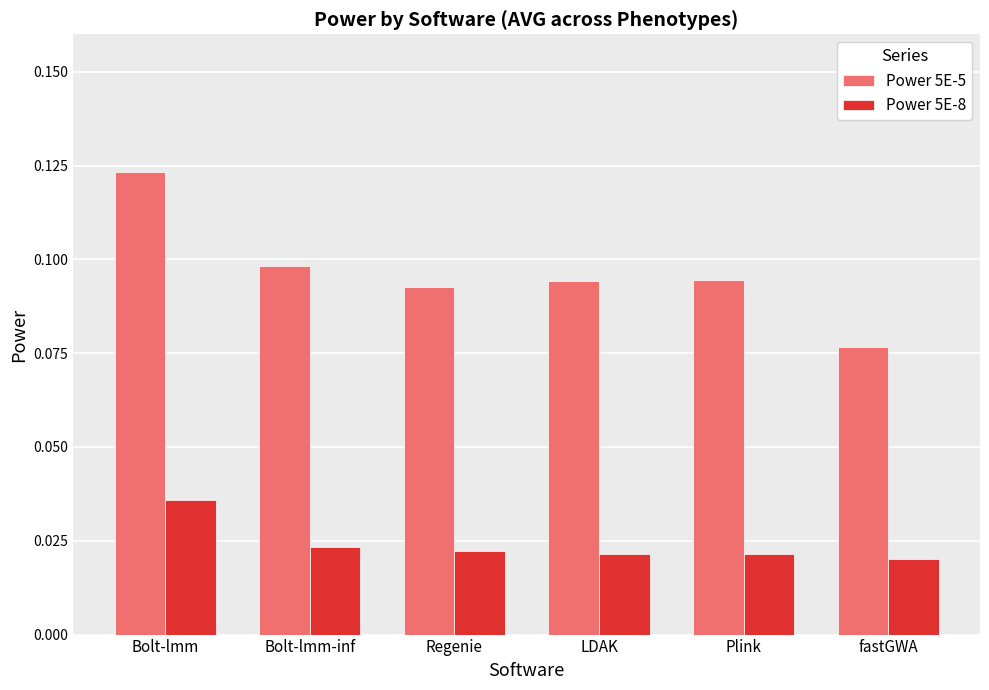

Where is Power 5E-5 nearest to the value 0?

fastGWA